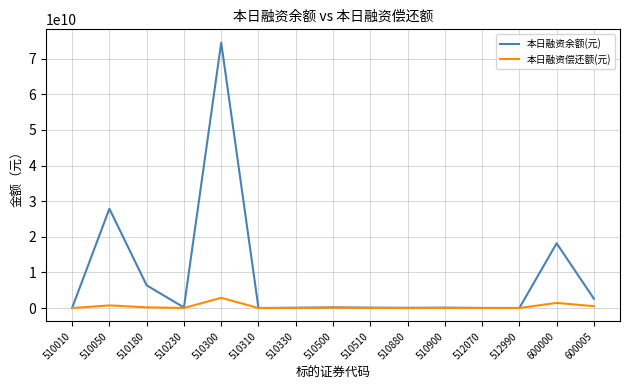

What is the greatest value displayed?

74530989806